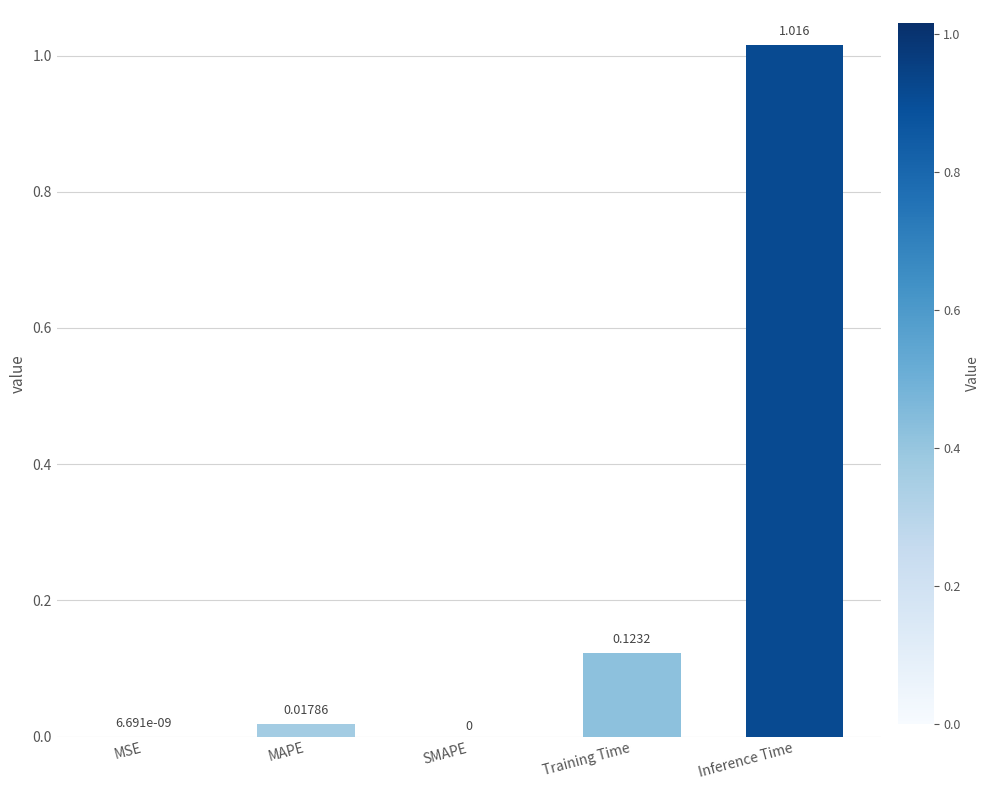

Which category has the highest value across all series?

Inference Time